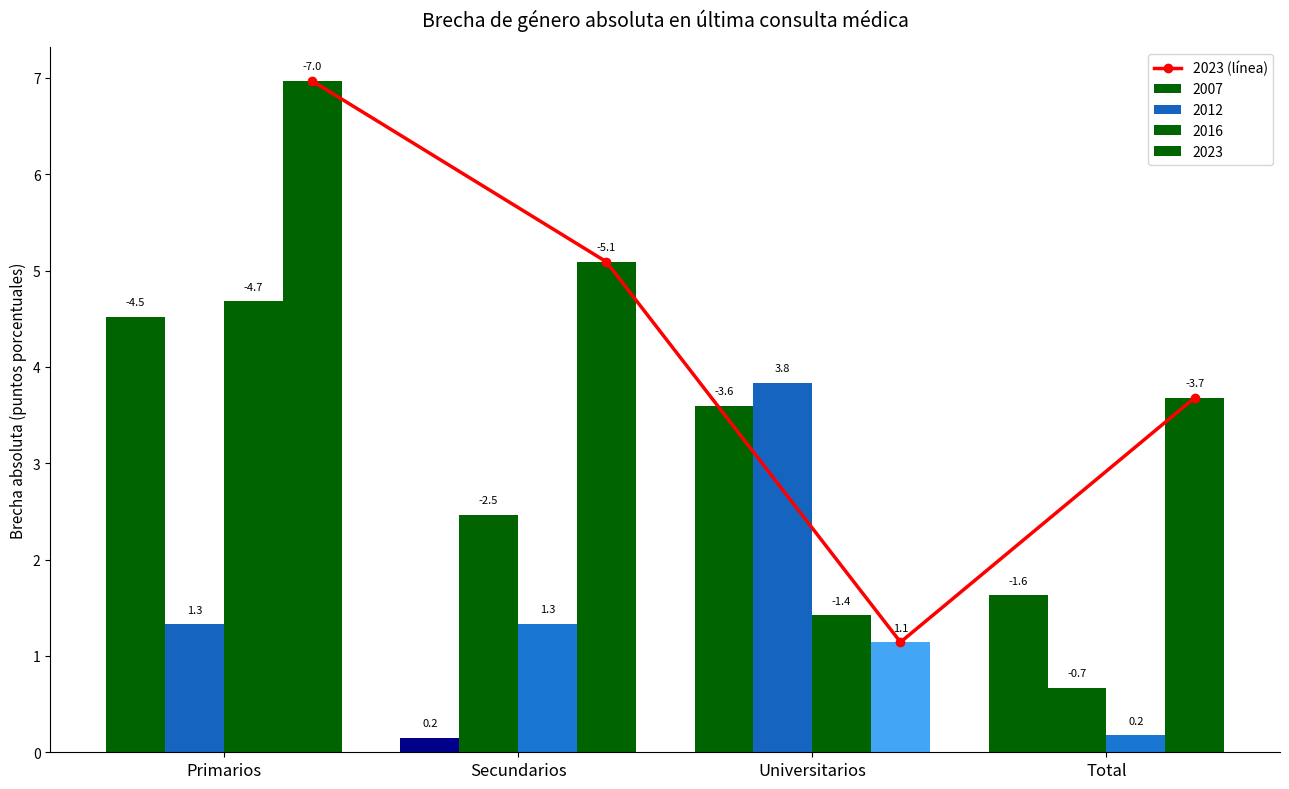

Rank the categories by value from highest to lowest.

Primarios, Secundarios, Total, Universitarios